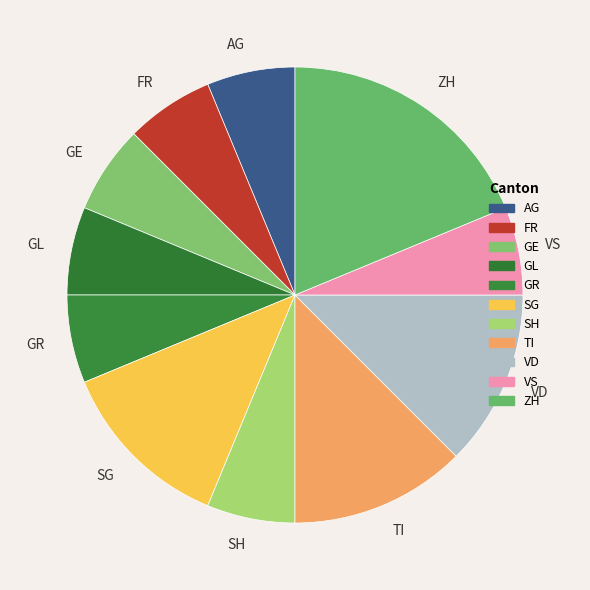

Approximately how many times larger is the value at VS compared to GL?

1.0